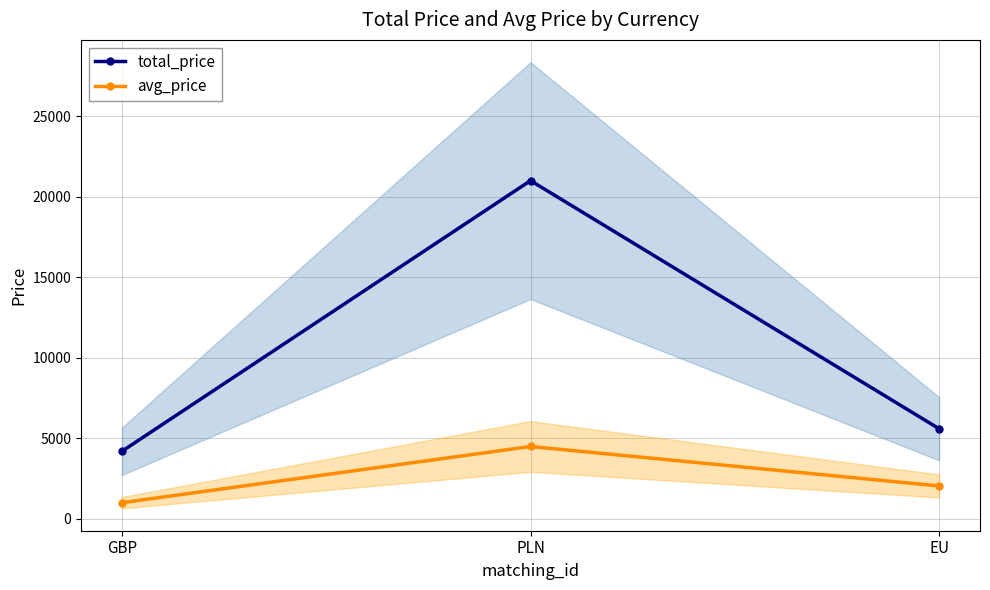

Reading left to right, list all the values displayed in this chart.

total_price: 4200	21000	5600
avg_price: 1010	4500	2050